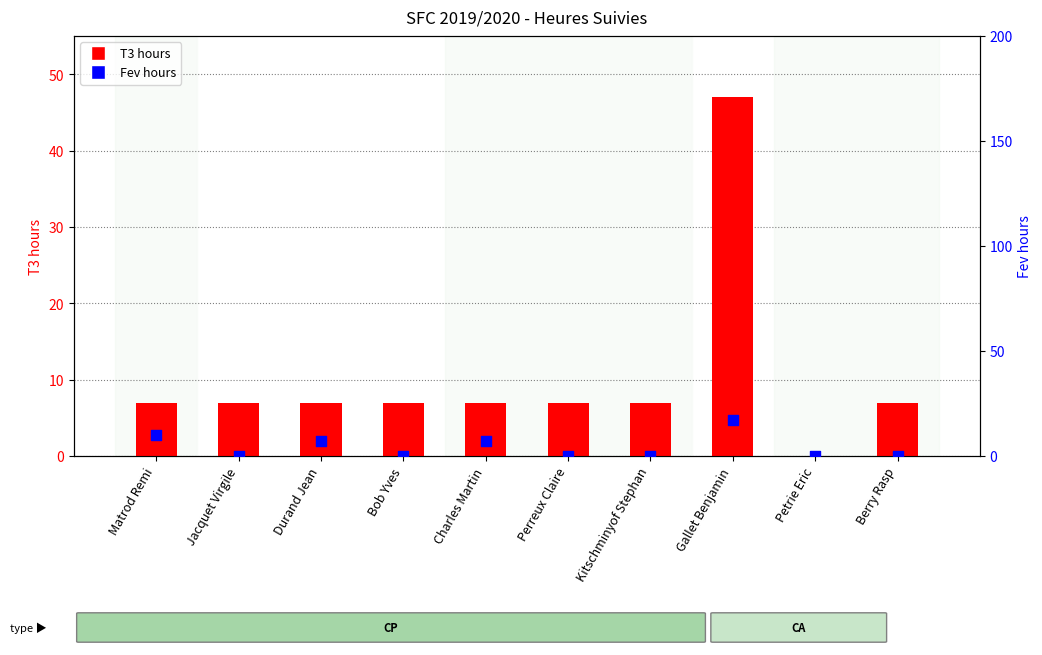

Which series has the widest spread of Y values?

T3 hours